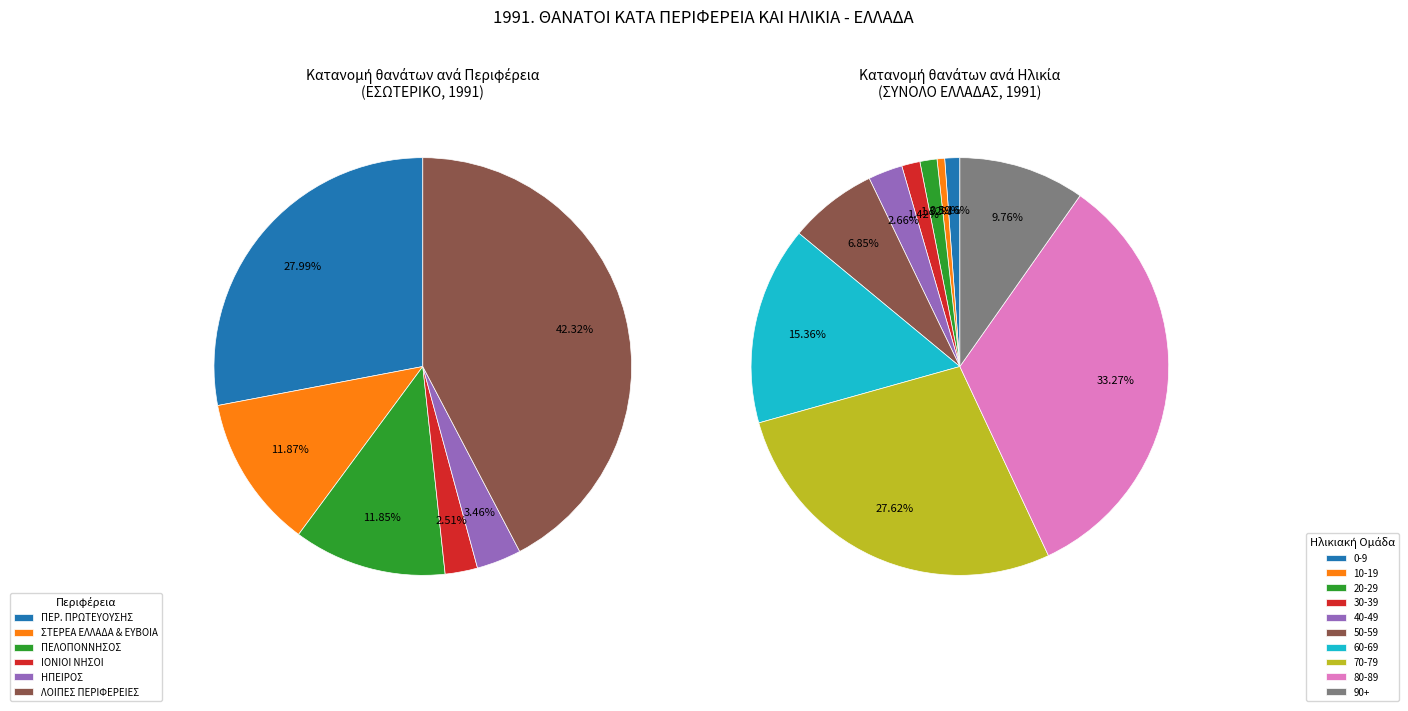

Do ΕΣΩΤΕΡΙΚΟ and ΔΙΑΜΕΡΙΣΜΑ ΙΟΝΙΩΝ ΝΗΣΩΝ together represent more than half of the pie?

Yes